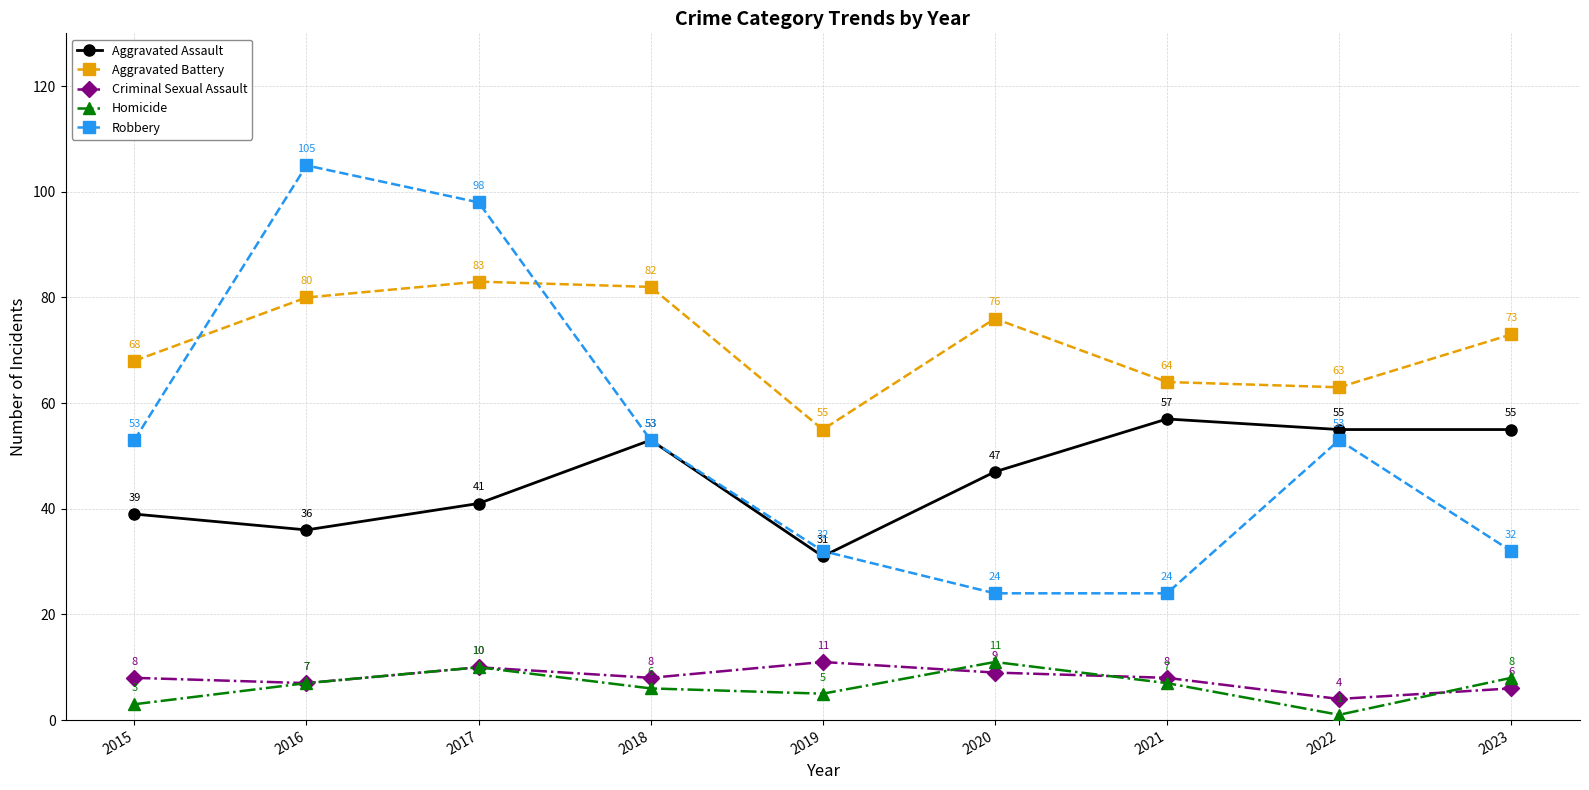

Reading left to right, what are all the values shown in this chart?

Aggravated Assault: 2015=39	2016=36	2017=41	2018=53	2019=31	2020=47	2021=57	2022=55	2023=55
Aggravated Battery: 2015=68	2016=80	2017=83	2018=82	2019=55	2020=76	2021=64	2022=63	2023=73
Criminal Sexual Assault: 2015=8	2016=7	2017=10	2018=8	2019=11	2020=9	2021=8	2022=4	2023=6
Homicide: 2015=3	2016=7	2017=10	2018=6	2019=5	2020=11	2021=7	2022=1	2023=8
Robbery: 2015=53	2016=105	2017=98	2018=53	2019=32	2020=24	2021=24	2022=53	2023=32